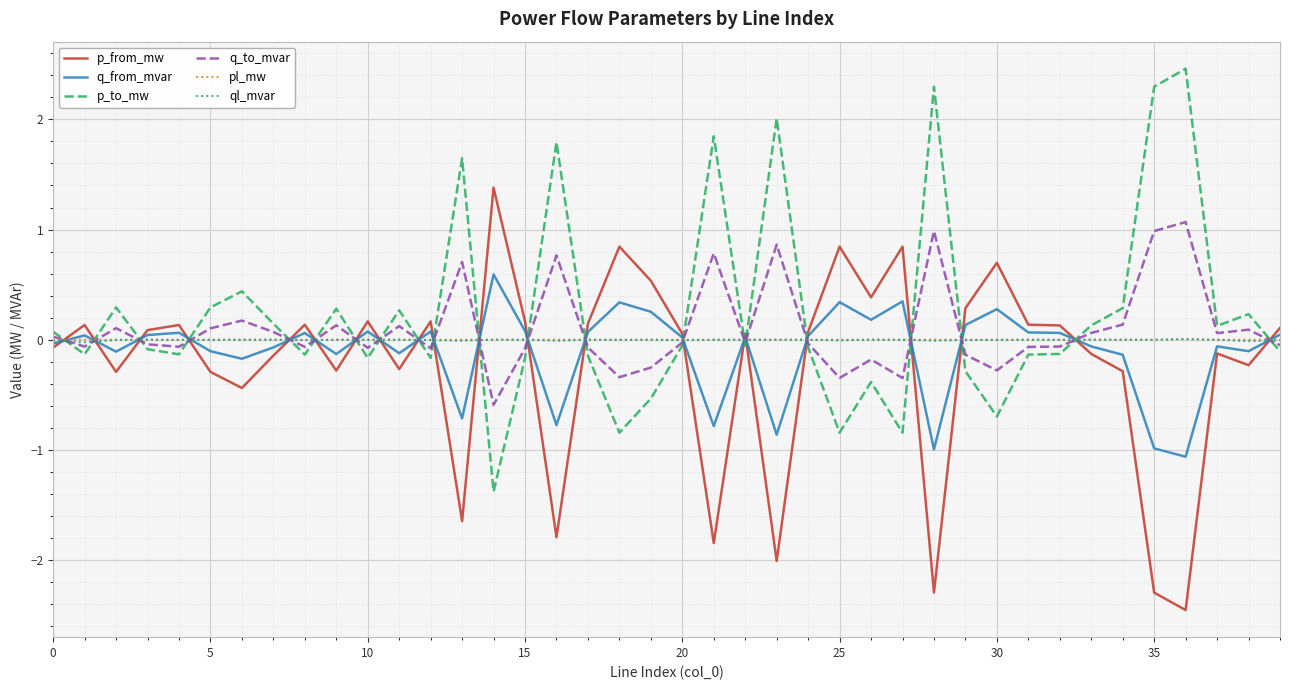

Does the chart have visible grid lines?

Yes